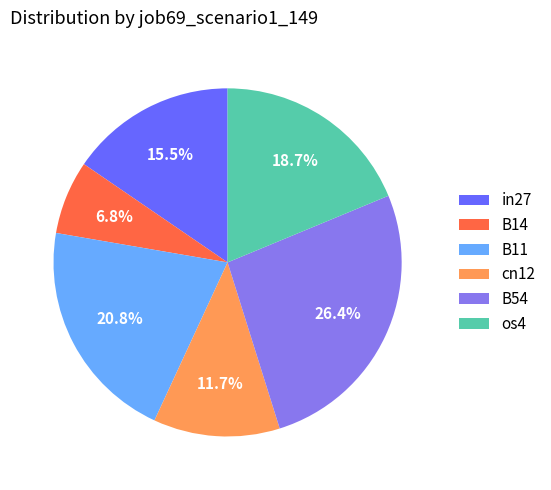

True or false: B54 accounts for 35% of the total.

False